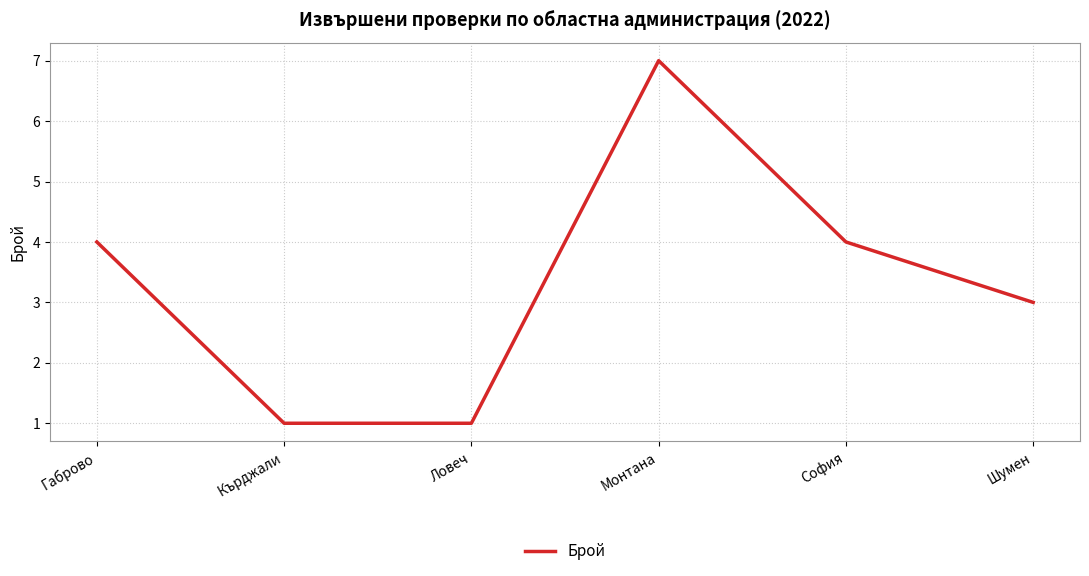

What is the sum of all values?

20